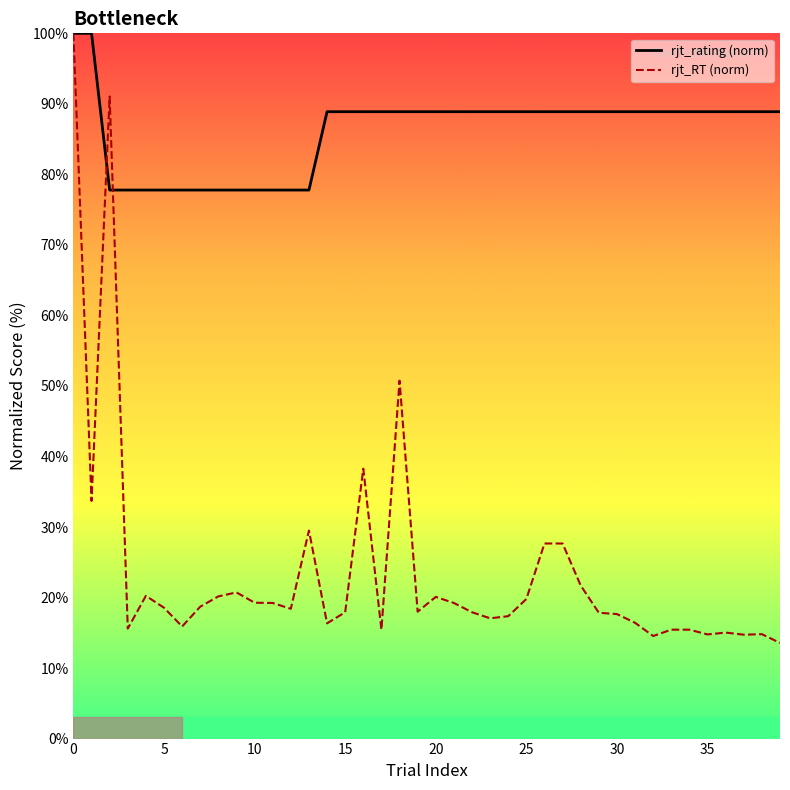

List the series in order of their overall mean, lowest first.

rjt_RT (norm), rjt_rating (norm)